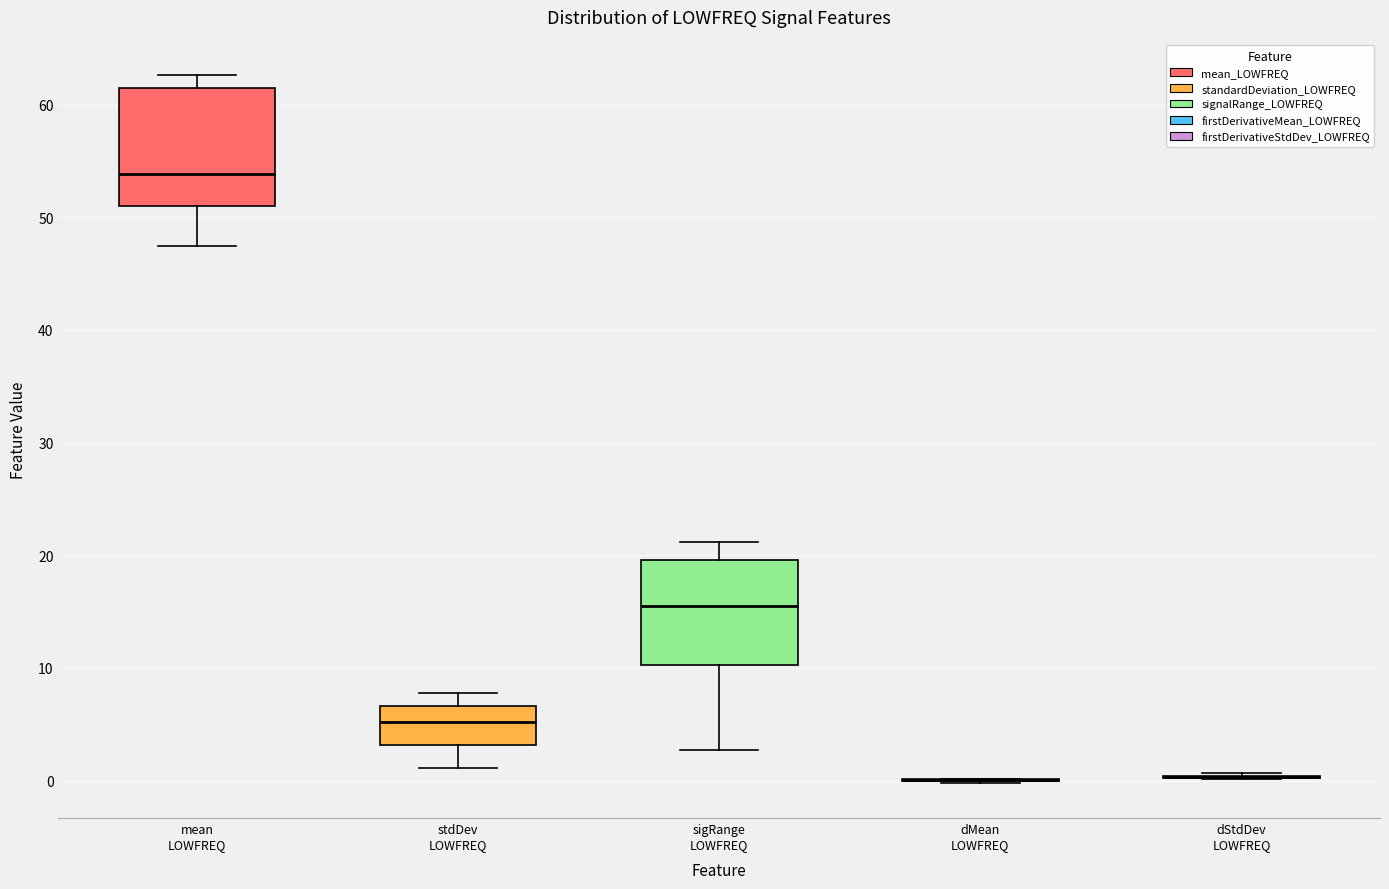

Reading left to right, transcribe this box plot: for each box, give where its median line is, the range the box spans, and where its two whiskers end, as read against the y-axis. The values are not printed on the chart, so give them approximately, as read against the axis.

mean LOWFREQ: median 54, box 51 to 62, whiskers 47 to 63
stdDev LOWFREQ: median 5, box 3 to 7, whiskers 1 to 8
sigRange LOWFREQ: median 16, box 10 to 20, whiskers 3 to 21
dMean LOWFREQ: box collapsed to a line at 0, whiskers 0 to 0
dStdDev LOWFREQ: box collapsed to a line at 0, whiskers 0 to 1